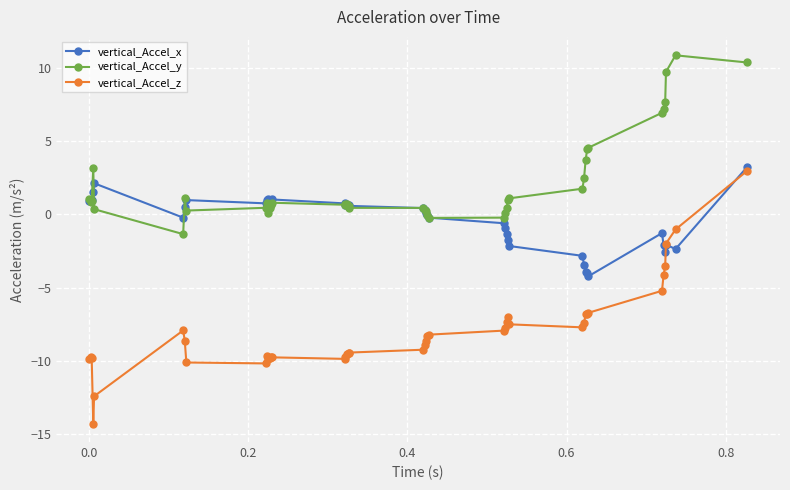

True or false: vertical_Accel_y and vertical_Accel_z cross at least once.

False